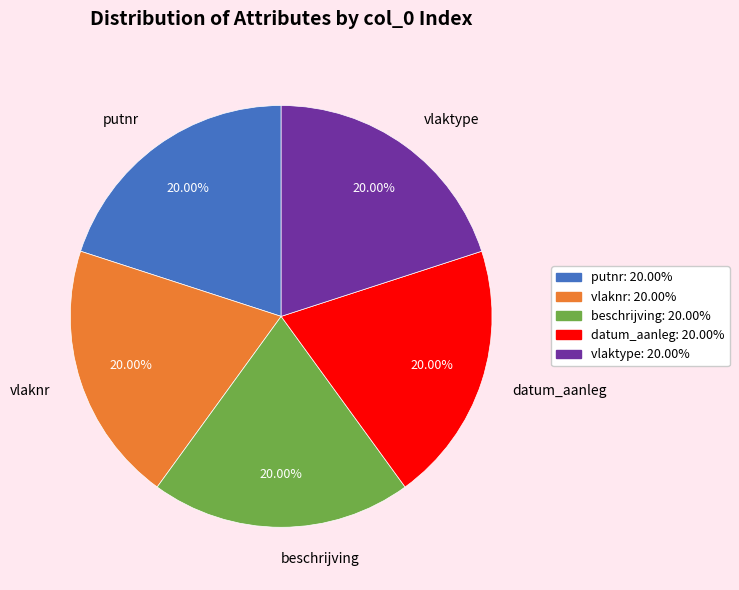

What is the ratio of the value at datum_aanleg to the value at vlaknr?

1.0